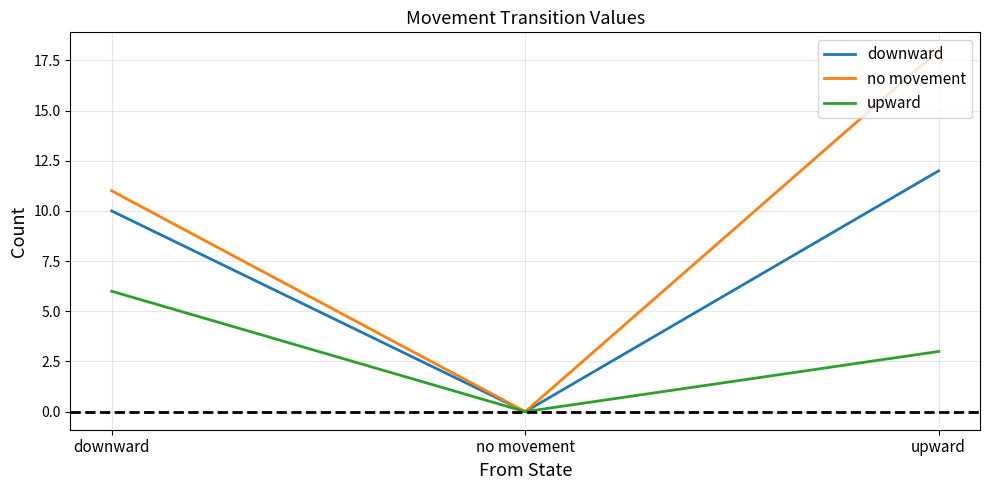

What are all the series names shown in the legend?

downward, no movement, upward